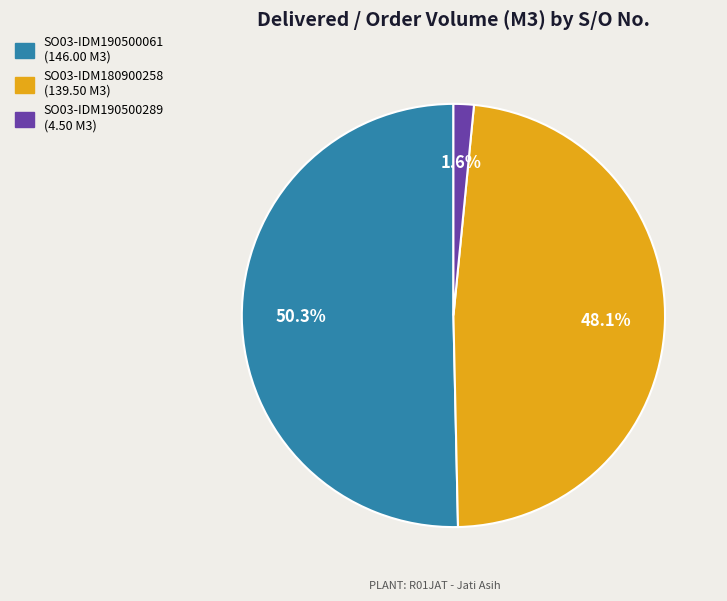

What percentage is the SO03-IDM180900258 slice, to the nearest percent?

48%